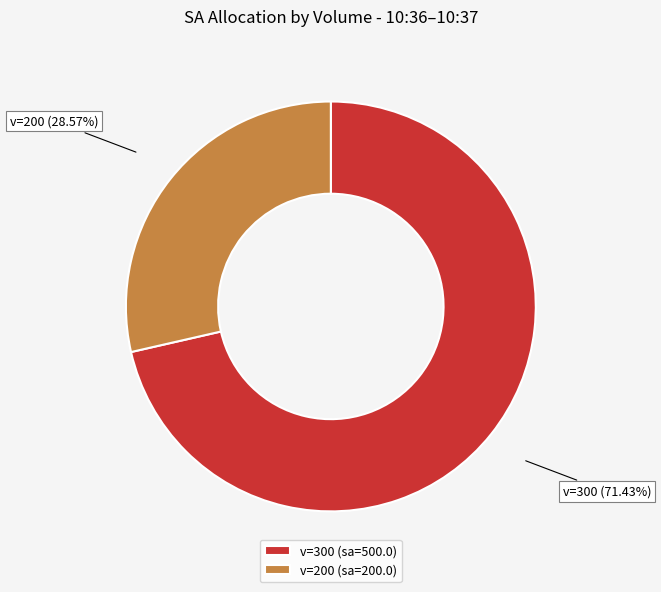

Between v=300 and v=200, which is larger?

v=300